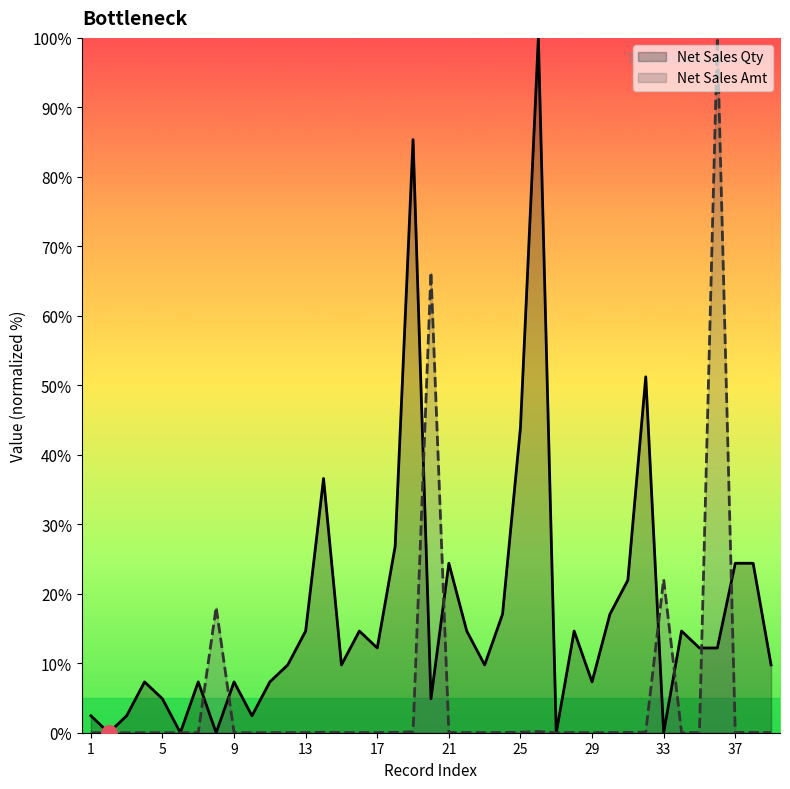

What are all the series names shown in the legend?

Net Sales Qty, Net Sales Amt